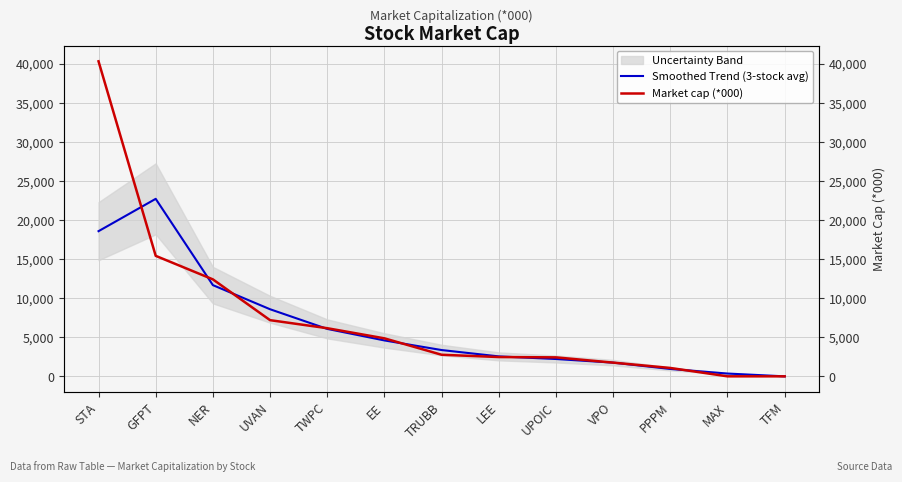

What is the minimum value for Smoothed Trend (3-stock avg)?

1.7